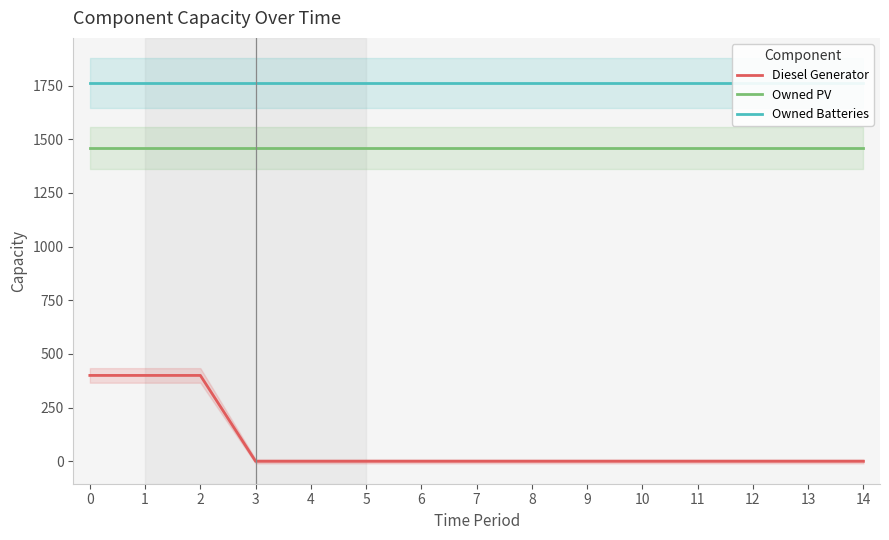

At 0, list the series in order from largest to smallest.

Owned Batteries, Owned PV, Diesel Generator